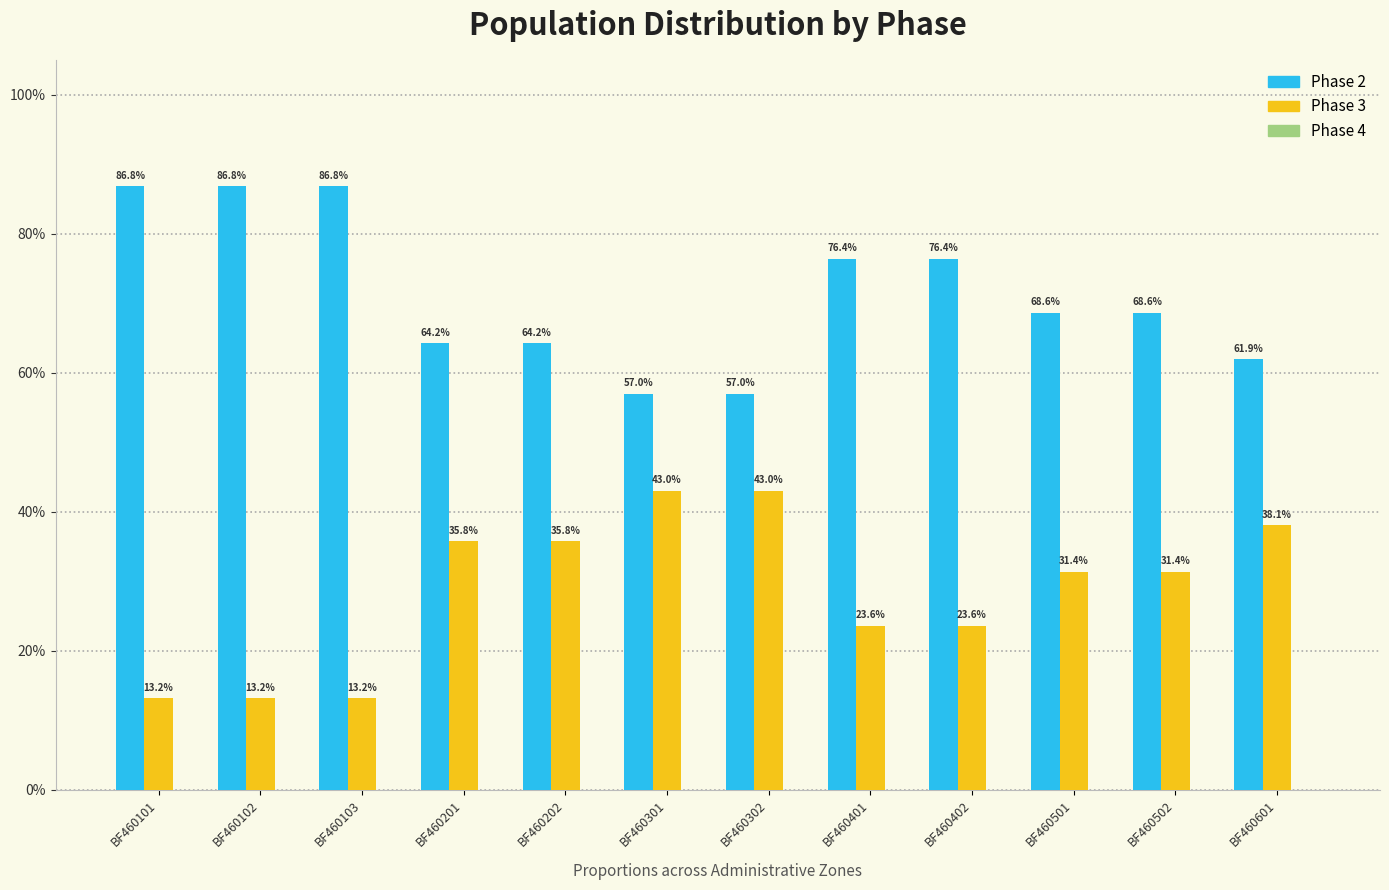

Which series has the widest spread of values?

Phase 2